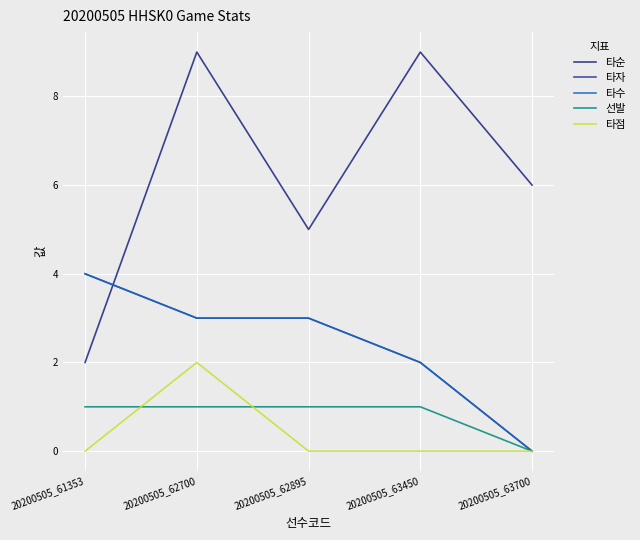

Does the chart display data point markers on the line(s)?

No